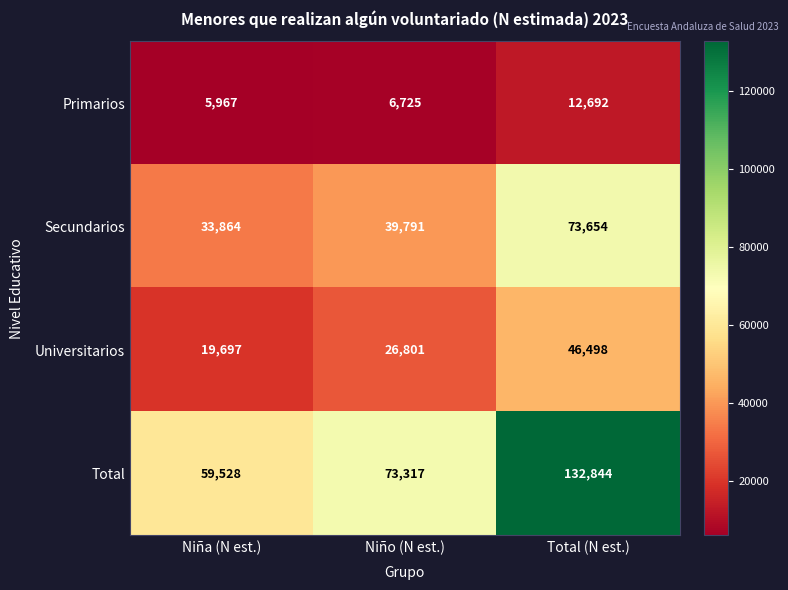

List the series in order of their overall mean, highest first.

Total, Secundarios, Universitarios, Primarios